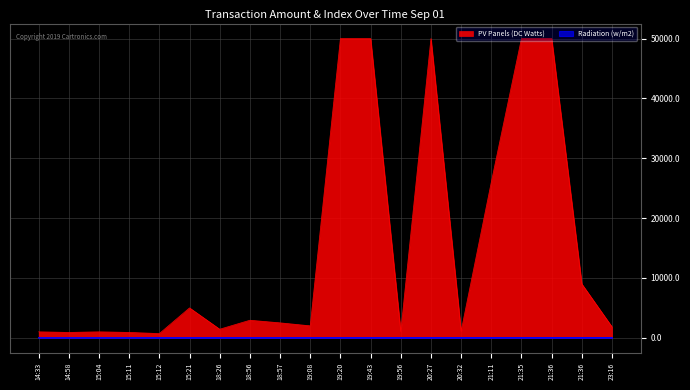

At which category does PV Panels (DC Watts) reach its first local valley?

14:58